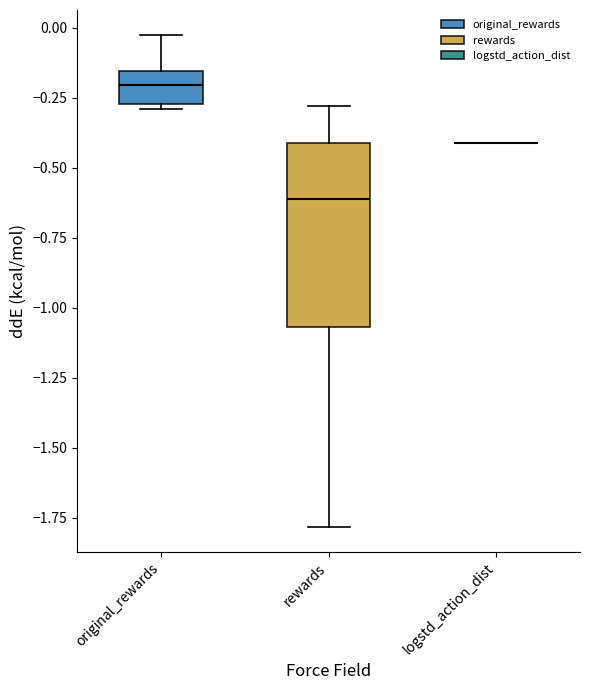

Where does the median line of the box for original_rewards sit on the y-axis? The values are not printed on the chart, so give them approximately, as read against the axis.

-0.20